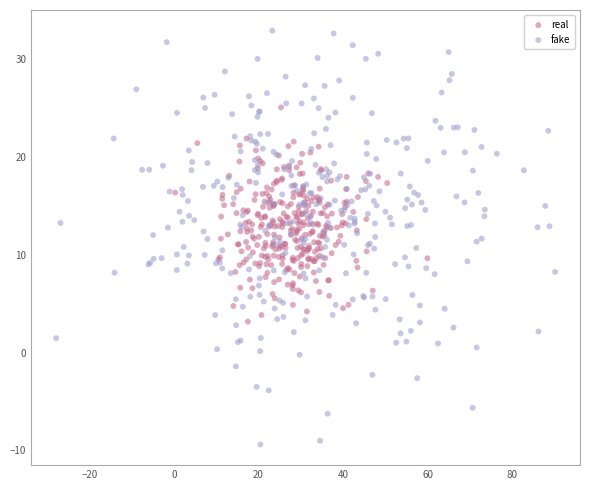

Which series contains the lowest Y value?

fake